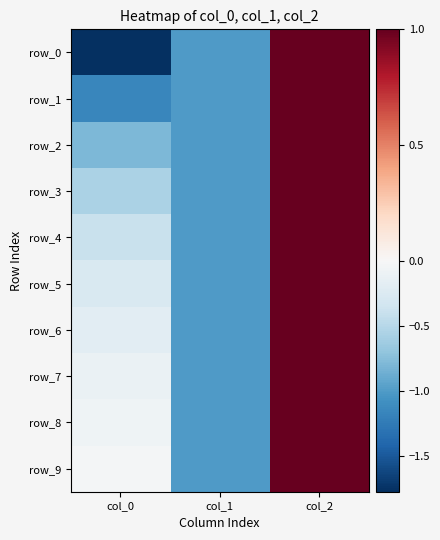

Where is row_0 nearest to the value 0?

col_1